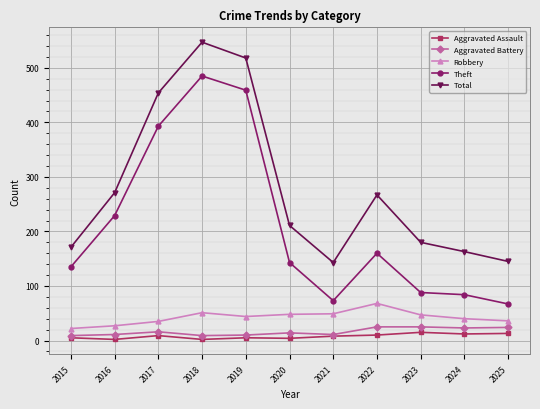

Does the chart have visible grid lines?

Yes